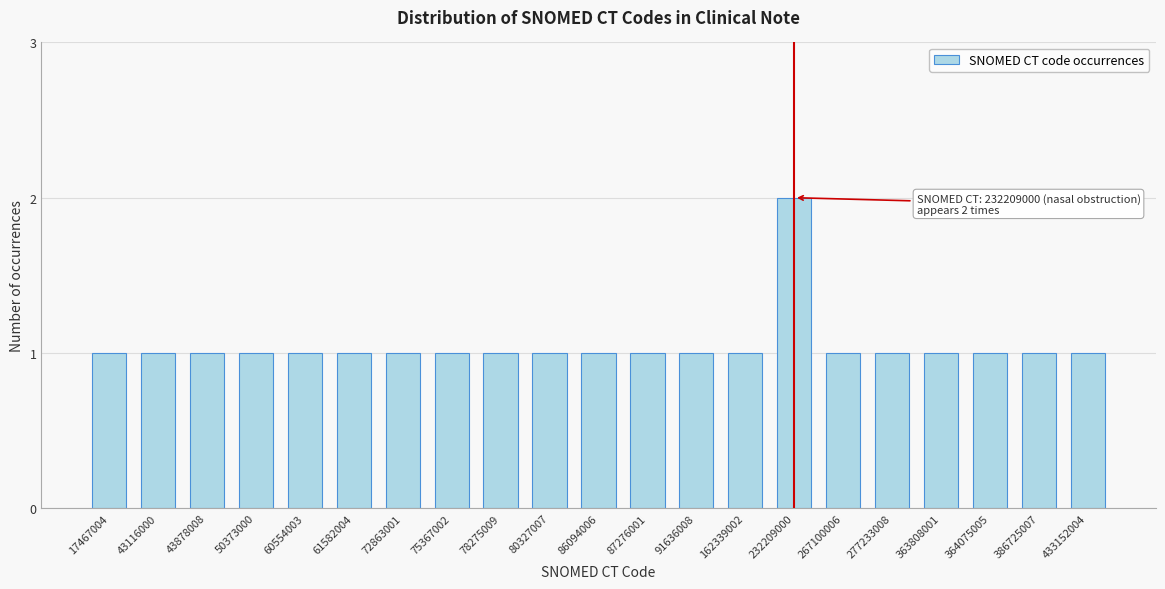

Reading left to right, extract all data points from this chart.

1	1	1	1	1	1	1	1	1	1	1	1	1	1	2	1	1	1	1	1	1